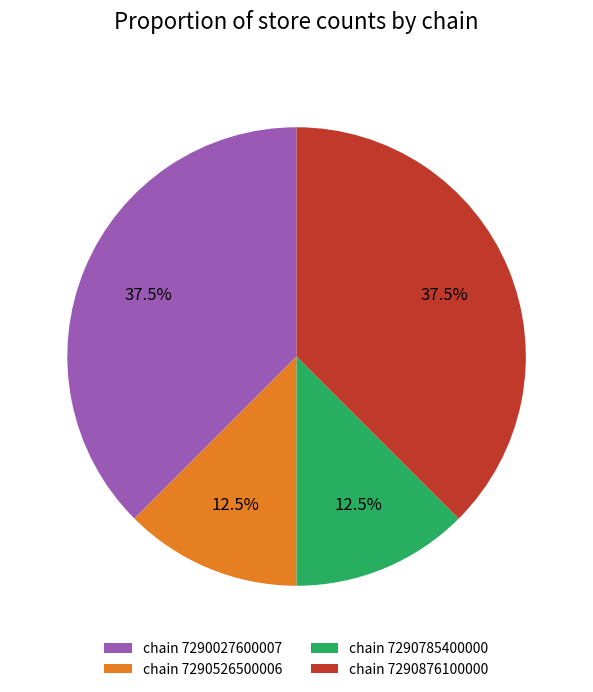

What is the total percentage of chain 7290027600007 and chain 7290876100000?

75.0%